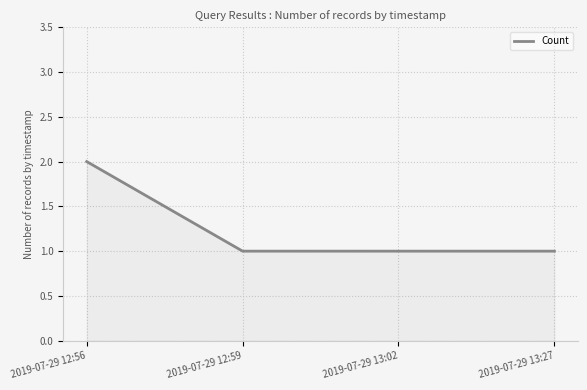

Is it true that the value at 2019-07-29 12:56 is 2?

True